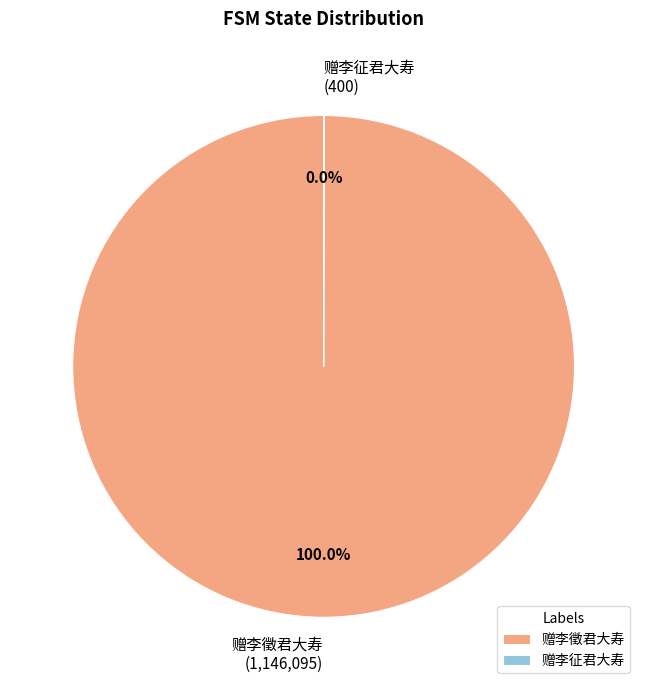

Which category has the biggest portion of the pie?

赠李徵君大寿